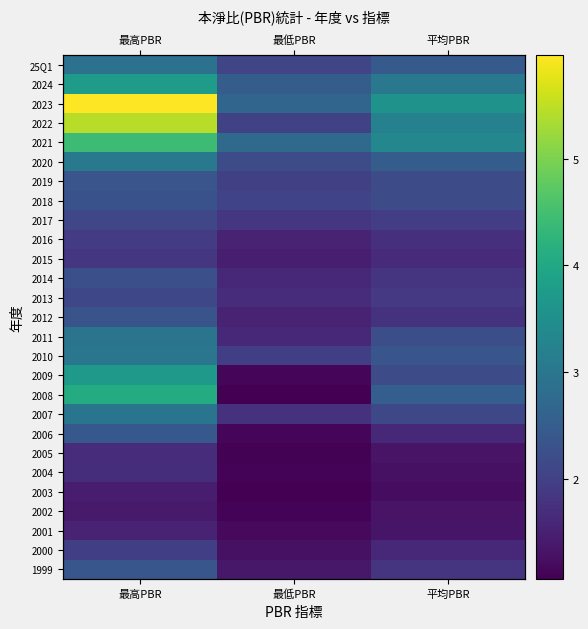

Rank the series at 平均PBR from lowest to highest value.

2003, 2004, 2002, 2005, 2001, 2006, 2000, 2015, 2016, 2012, 2014, 1999, 2013, 2017, 2007, 2018, 2009, 2019, 2011, 2010, 25Q1, 2020, 2008, 2024, 2022, 2021, 2023